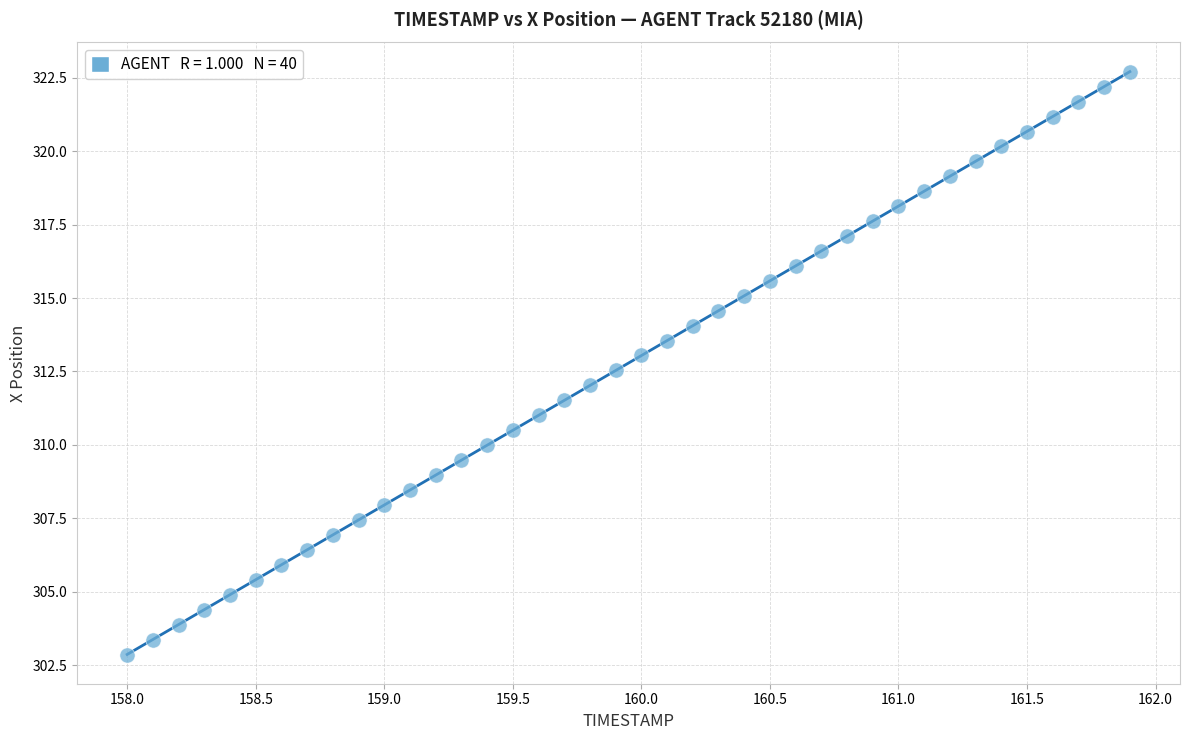

What is the range of X values (max minus min)?

3.9